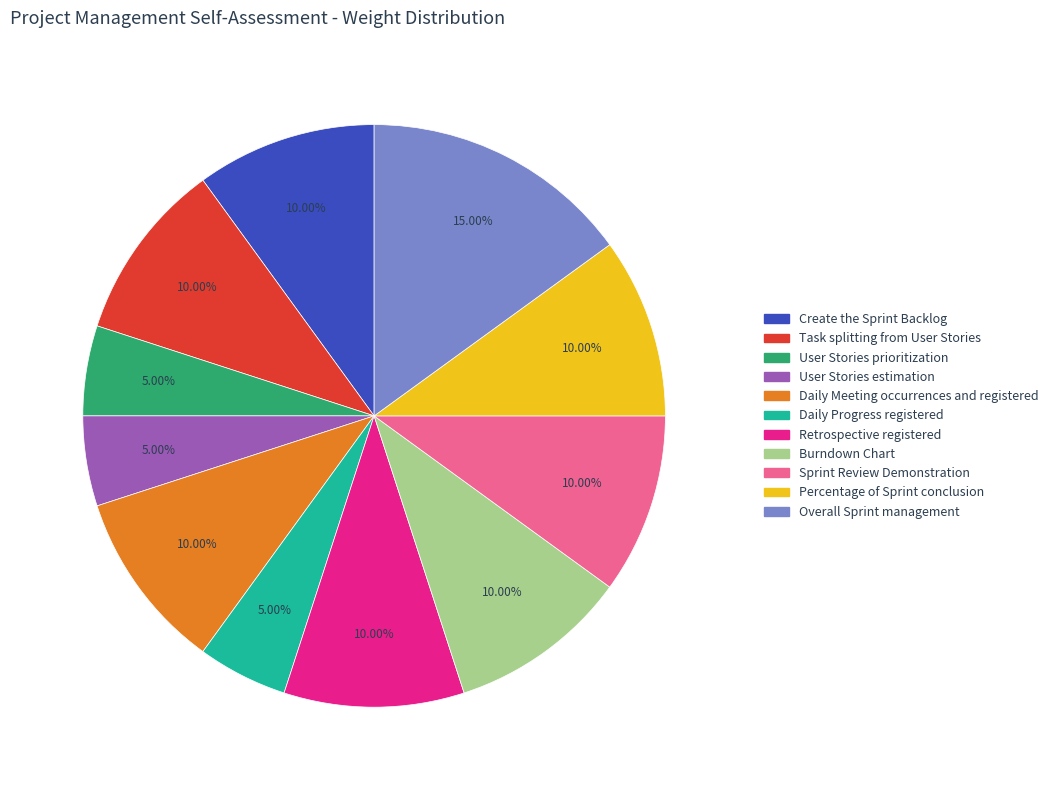

Between Percentage of Sprint conclusion and User Stories estimation, which is larger?

Percentage of Sprint conclusion